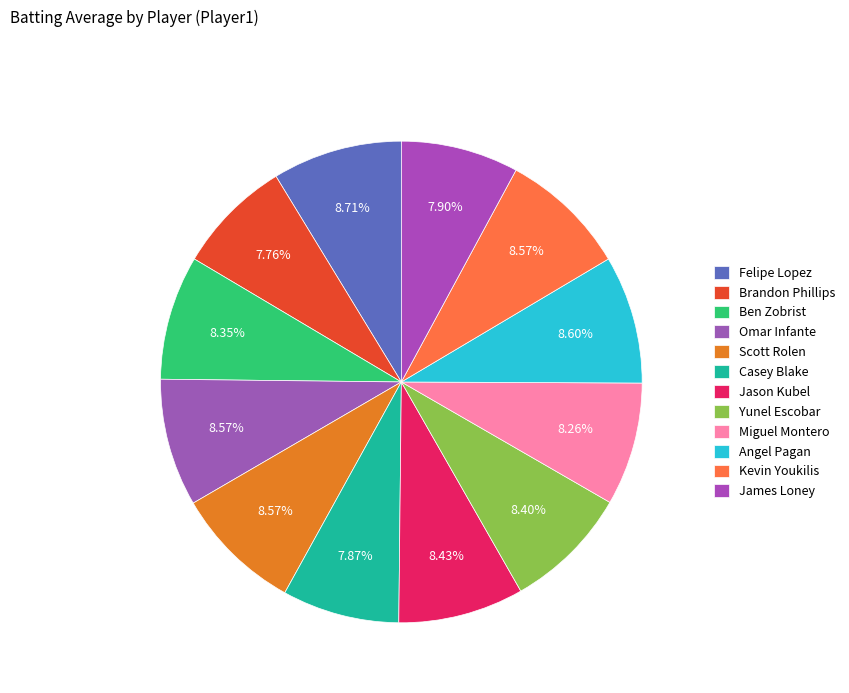

Is it true that Brandon Phillips is 14% of the pie?

False